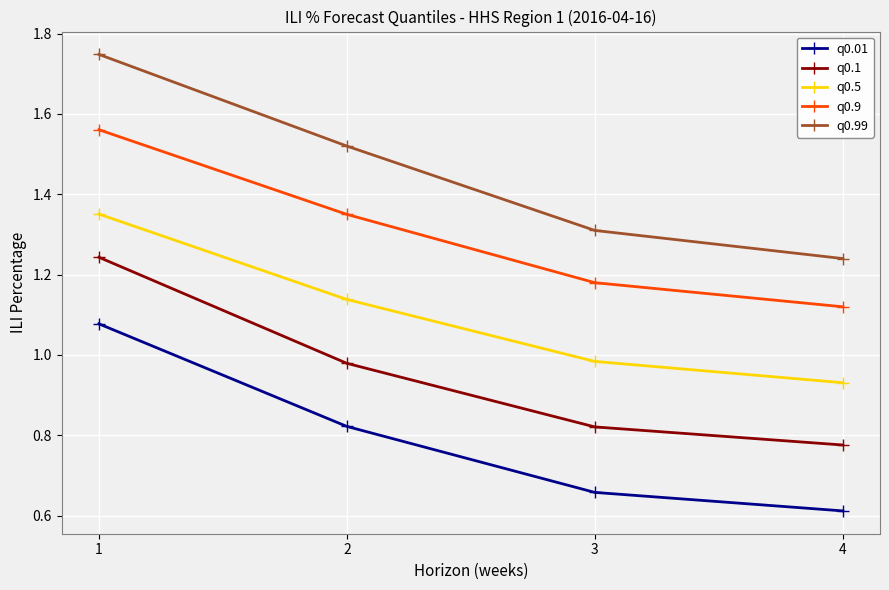

At how many categories does at least one series exceed 0?

4